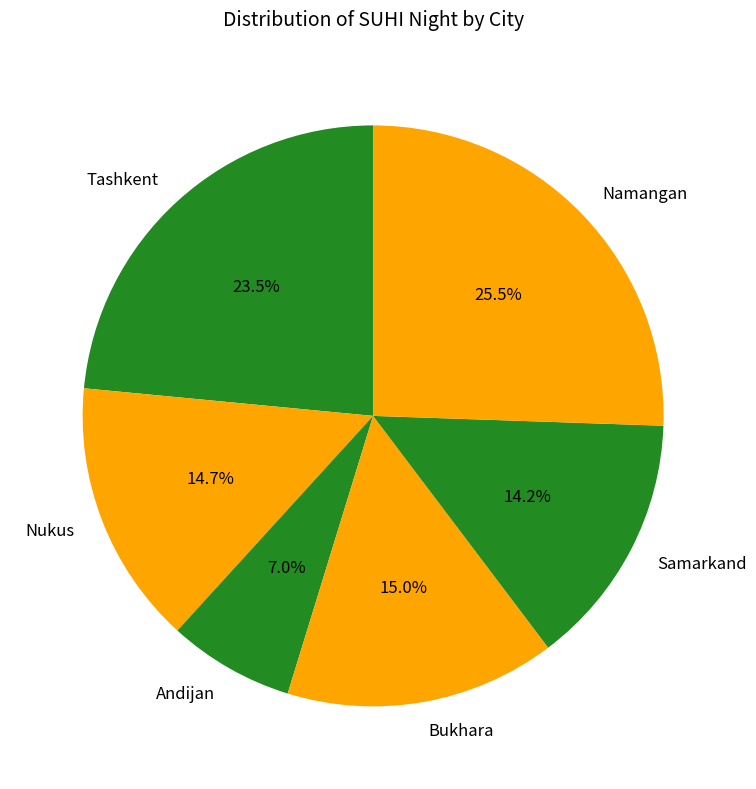

Does Namangan account for over 50% of the chart?

No